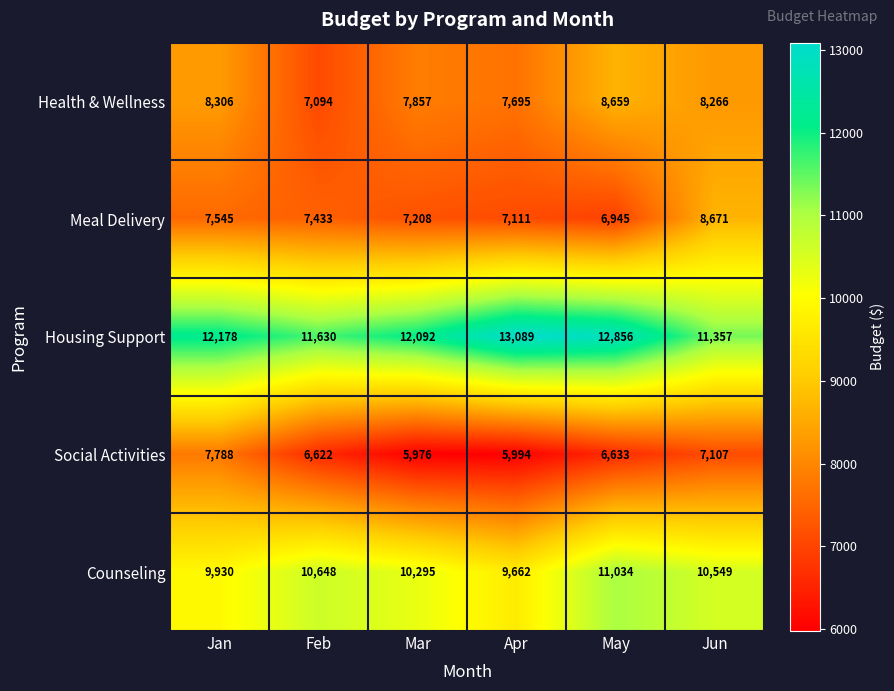

How many data points does each series have?

6